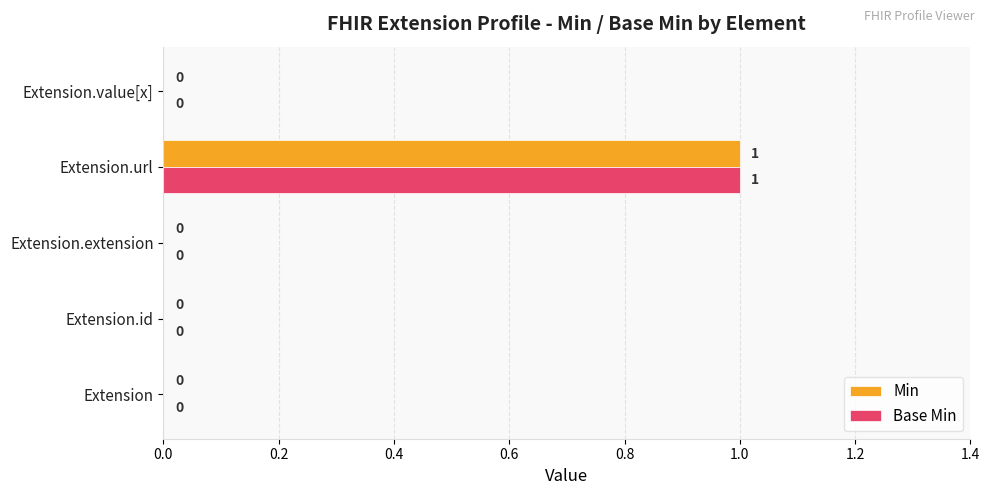

How many Min values are between 0 and 1?

5